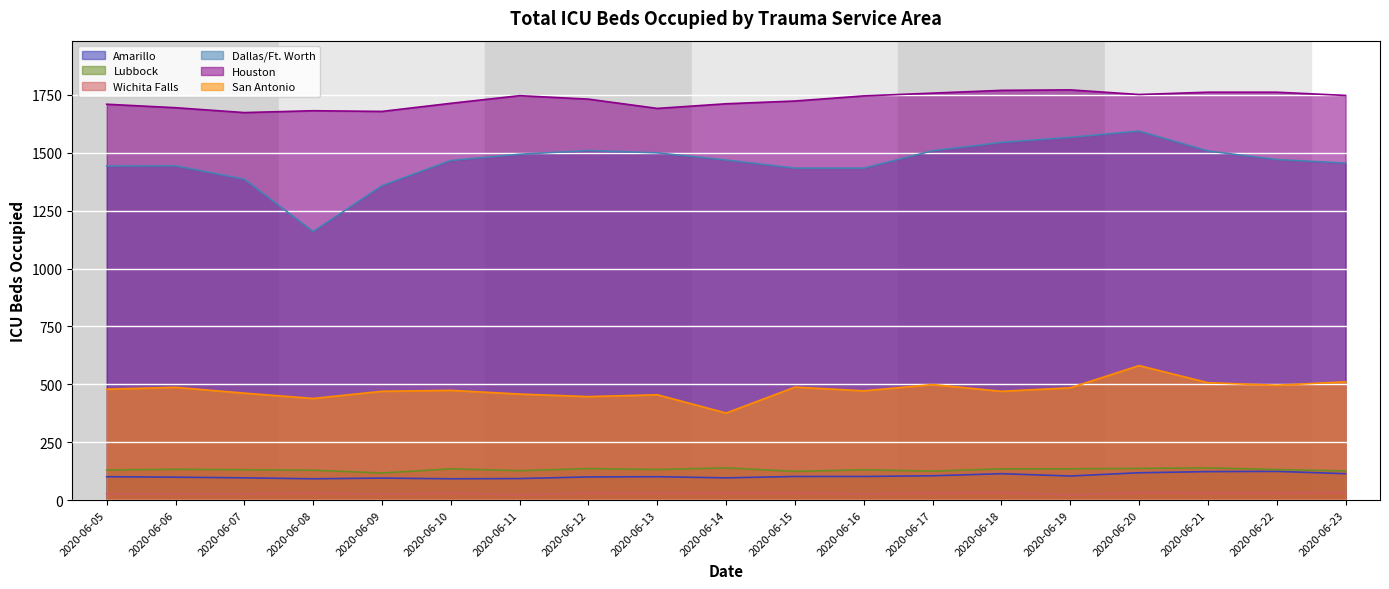

What is the spread (max minus min) of values at 2020-06-08?

1652